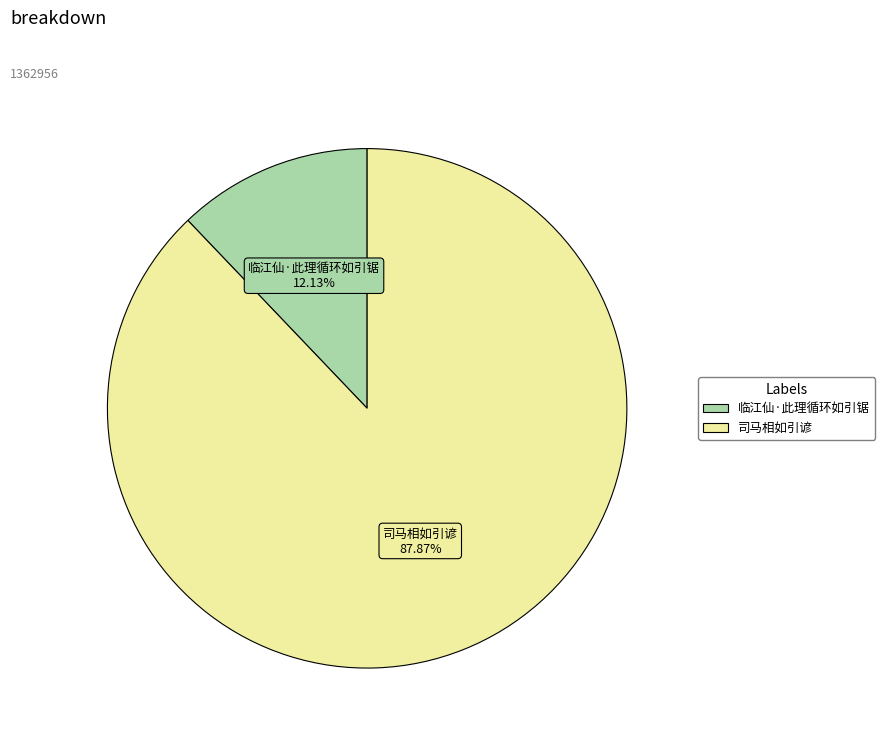

True or false: 临江仙·此理循环如引锯 accounts for 12% of the total.

True